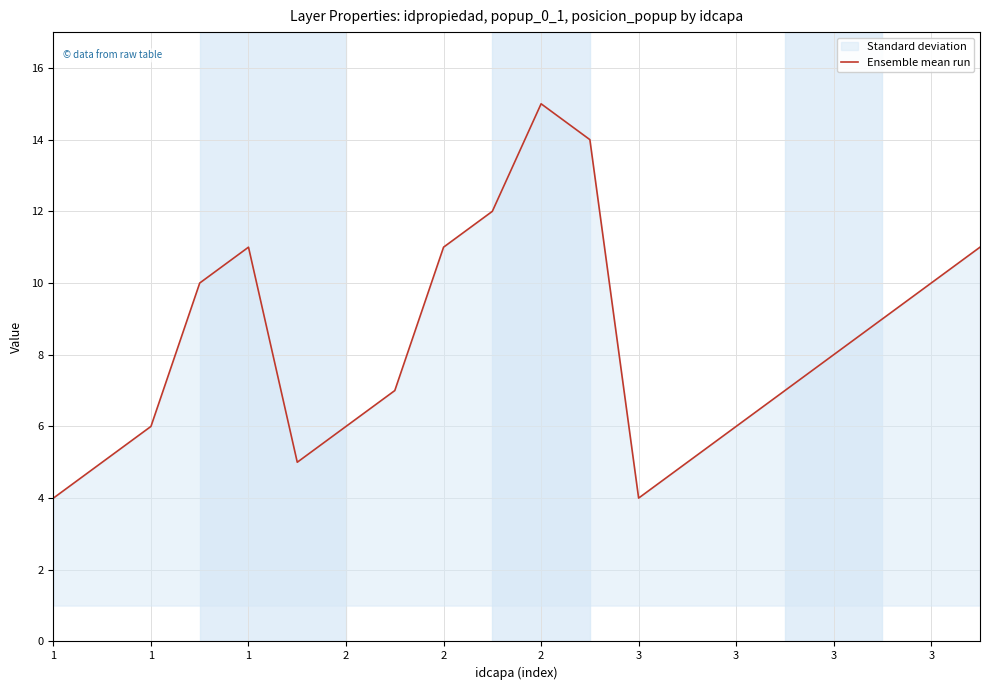

Count the number of categories in the chart.

20